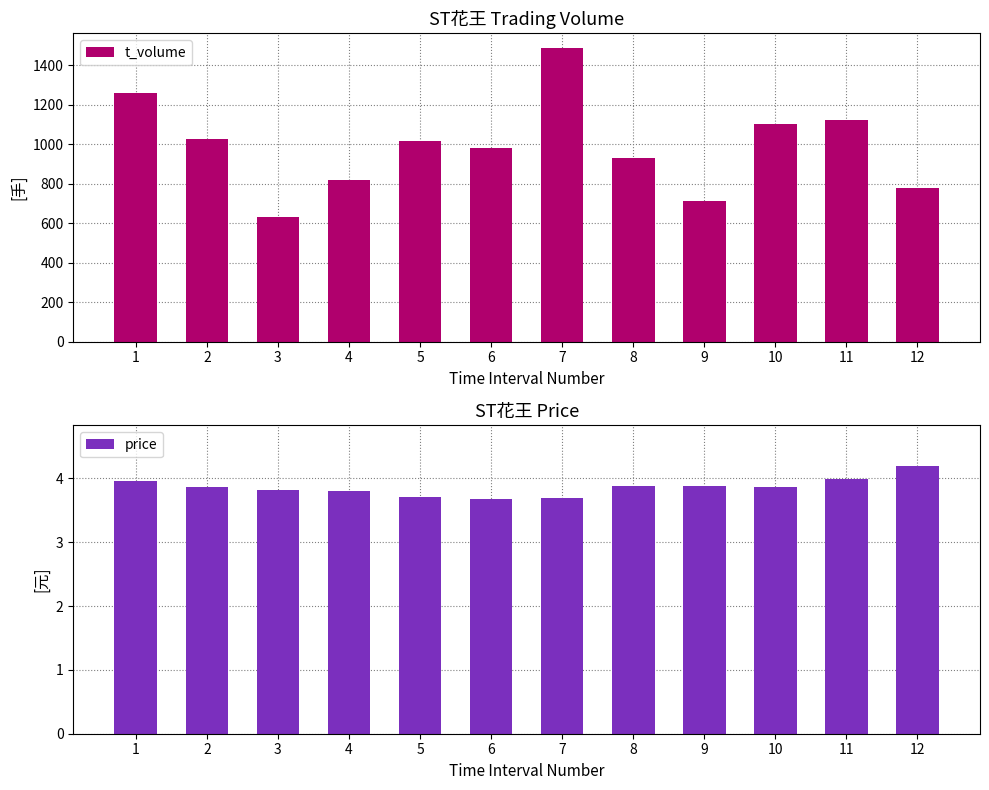

What is the difference between the t_volume values at 8 and 12?

153